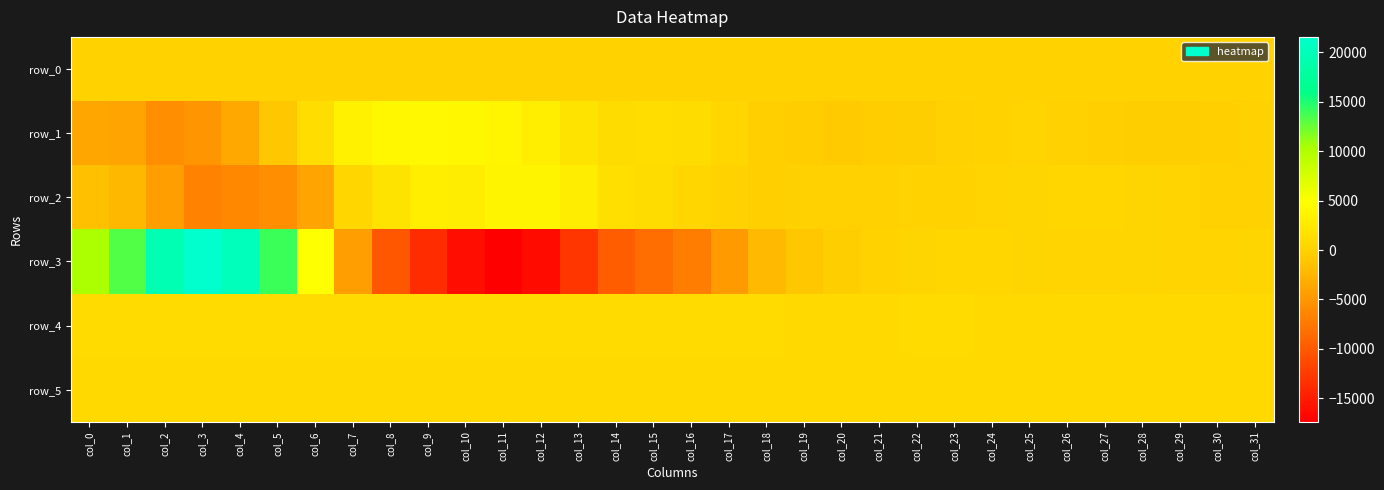

Which series has the largest total across all categories?

row_4